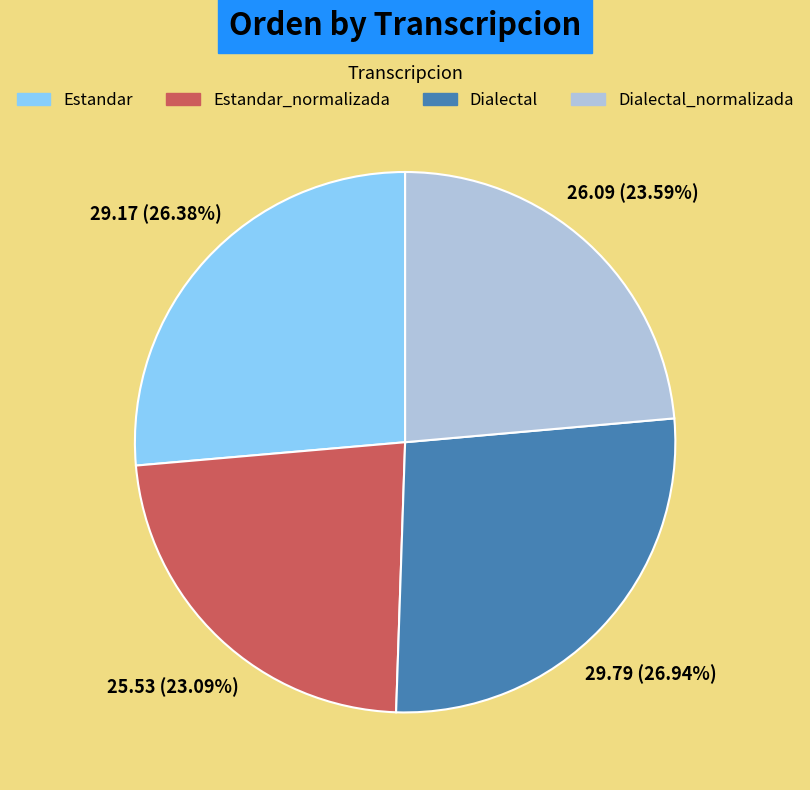

To the nearest percent, what is the average slice percentage?

25%